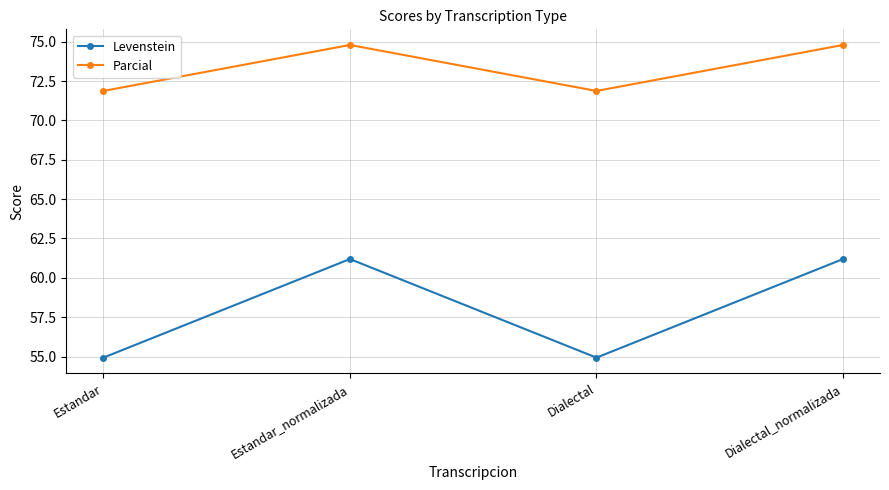

What is the total value across all series at Dialectal?

126.8